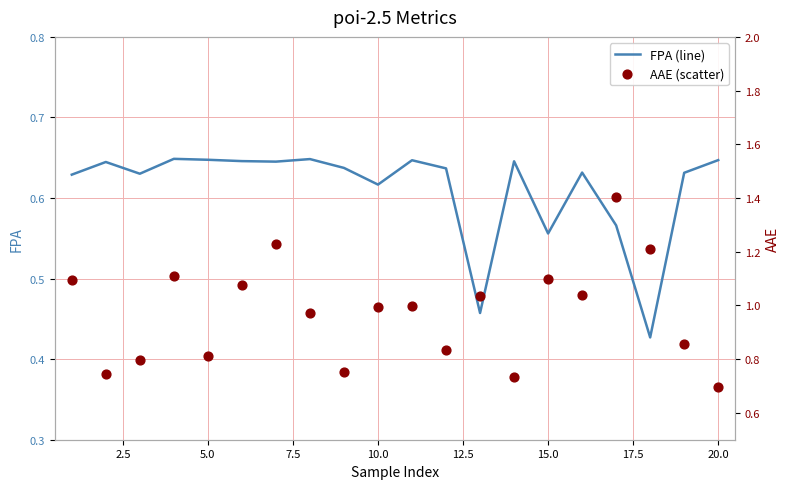

At how many categories does at least one series exceed 0?

20